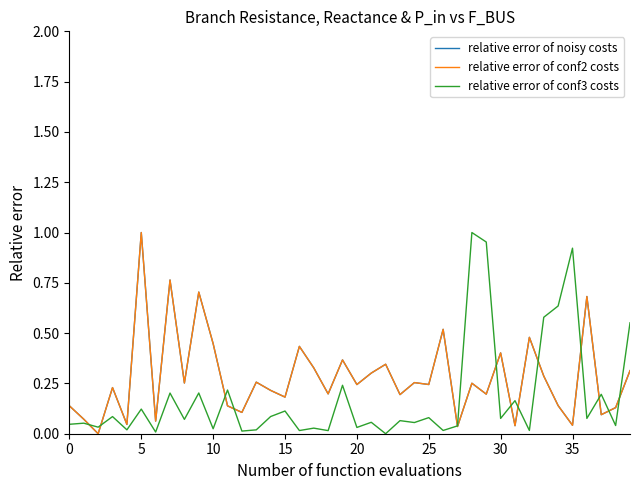

Reading right to left, extract all data points from this chart.

relative error of noisy costs: 0.3	0.1	0.1	0.7	0.0	0.1	0.3	0.5	0.0	0.4	0.2	0.3	0.0	0.5	0.2	0.3	0.2	0.3	0.3	0.2	0.4	0.2	0.3	0.4	0.2	0.2	0.3	0.1	0.1	0.4	0.7	0.3	0.8	0.1	1.0	0.0	0.2	0.0	0.1	0.1
relative error of conf2 costs: 0.3	0.1	0.1	0.7	0.0	0.1	0.3	0.5	0.0	0.4	0.2	0.3	0.0	0.5	0.2	0.3	0.2	0.3	0.3	0.2	0.4	0.2	0.3	0.4	0.2	0.2	0.3	0.1	0.1	0.4	0.7	0.3	0.8	0.1	1.0	0.0	0.2	0.0	0.1	0.1
relative error of conf3 costs: 0.6	0.0	0.2	0.1	0.9	0.6	0.6	0.0	0.2	0.1	1.0	1.0	0.0	0.0	0.1	0.1	0.1	0.0	0.1	0.0	0.2	0.0	0.0	0.0	0.1	0.1	0.0	0.0	0.2	0.0	0.2	0.1	0.2	0.0	0.1	0.0	0.1	0.0	0.1	0.0